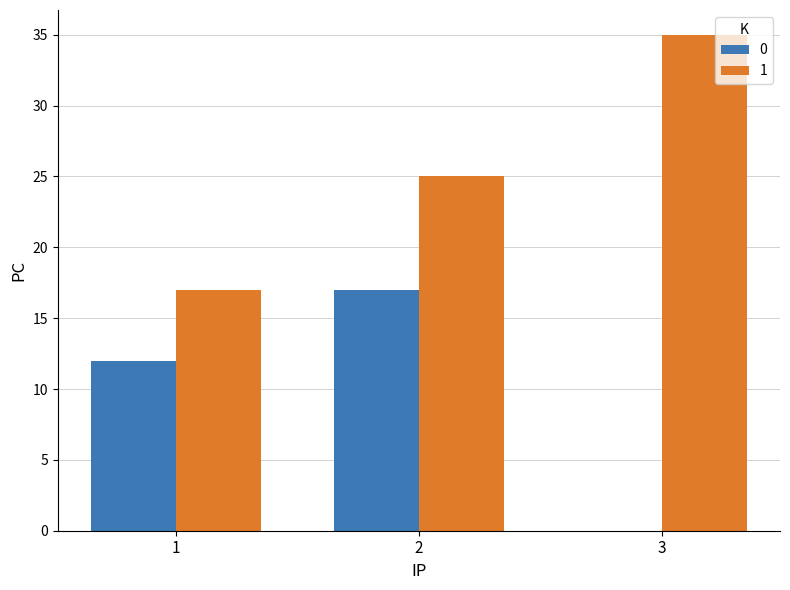

True or false: 1 has a value of 59 at 3.

False